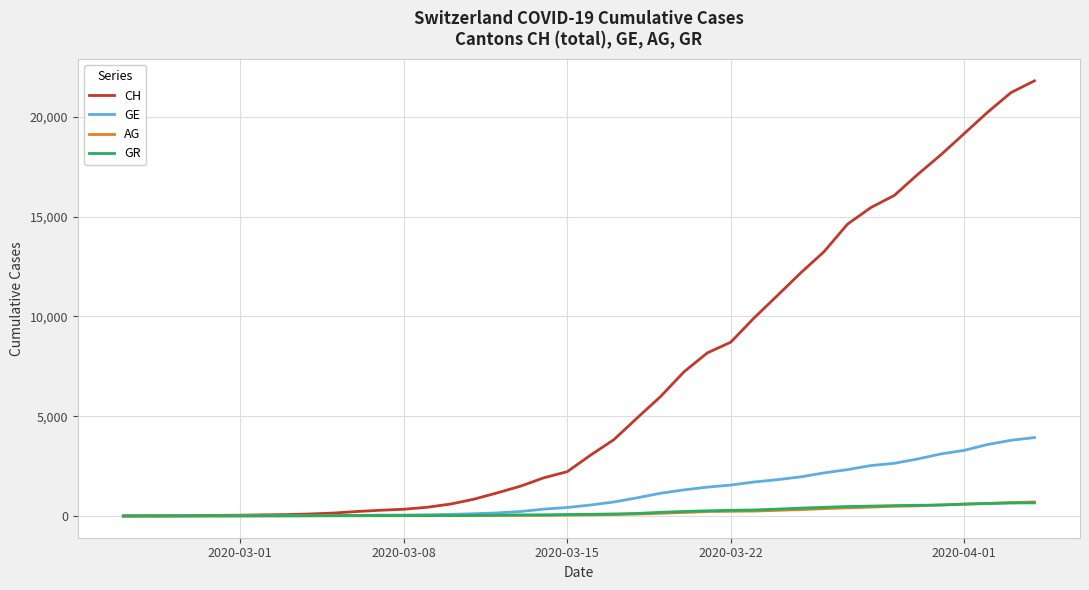

What is the greatest value displayed?

21804